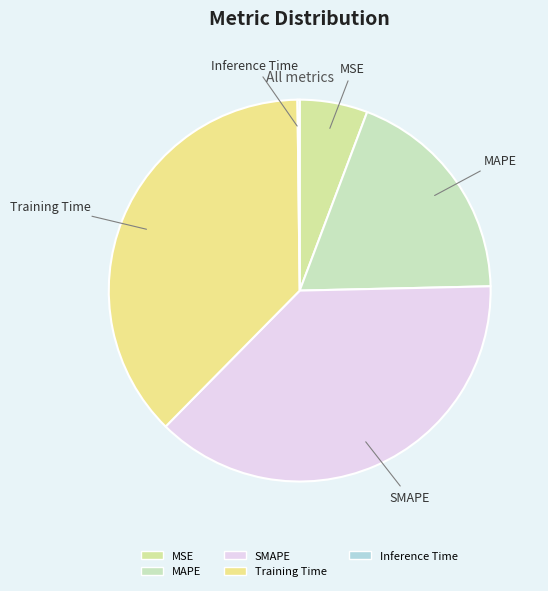

Between MAPE and MSE, which is larger?

MAPE